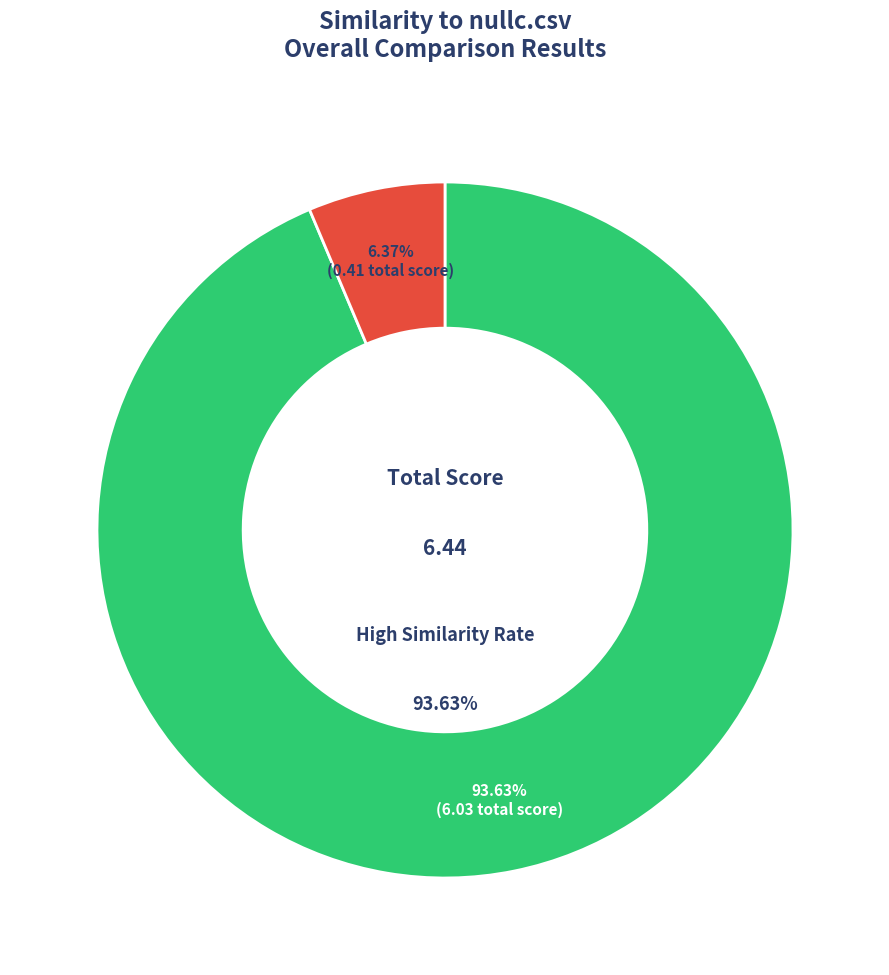

Is the sum of flexpay.csv and pgui.csv greater than half?

No